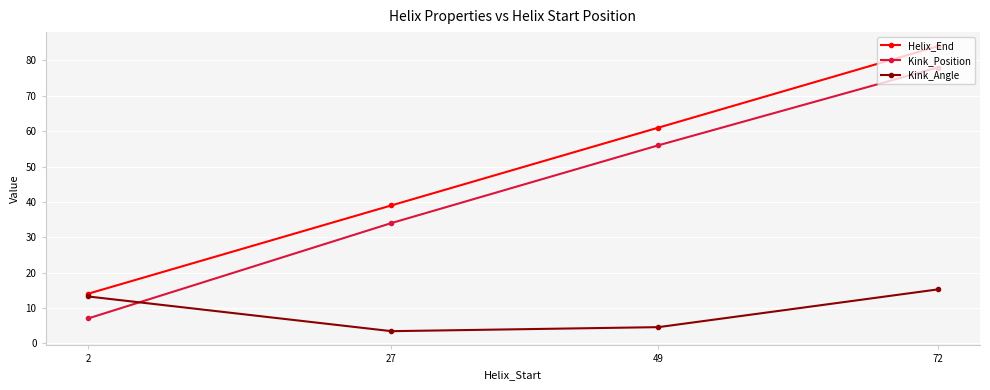

What is the difference between the maximum and minimum values in the Kink_Angle series?

11.8